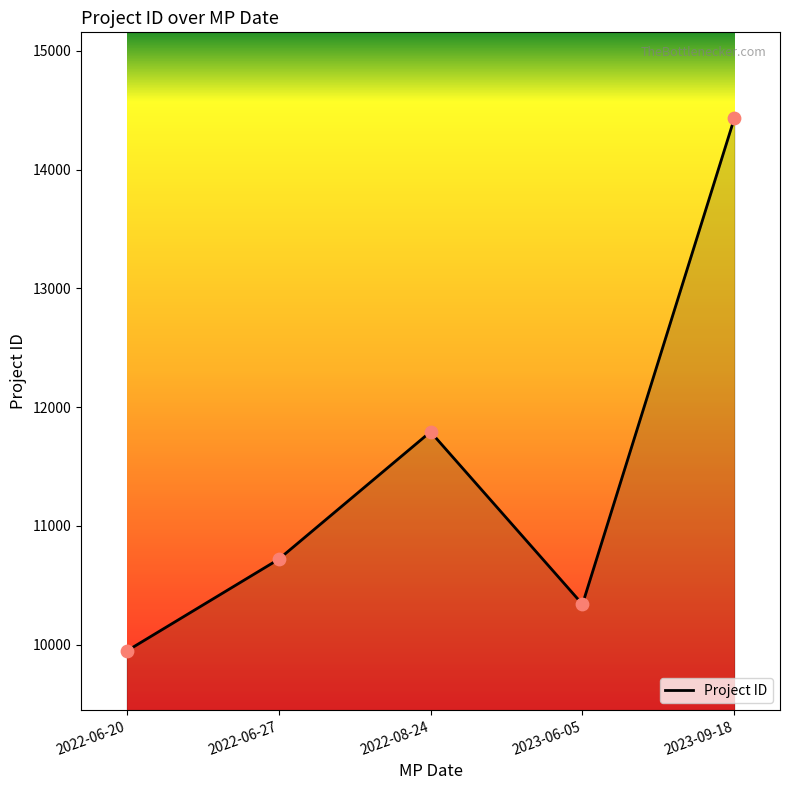

Approximately how many times larger is the value at 2023-09-18 compared to 2023-06-05?

1.4